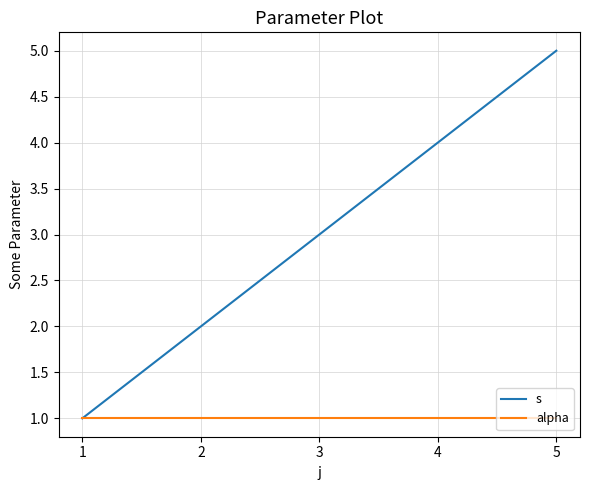

How many distinct data groups are displayed?

2